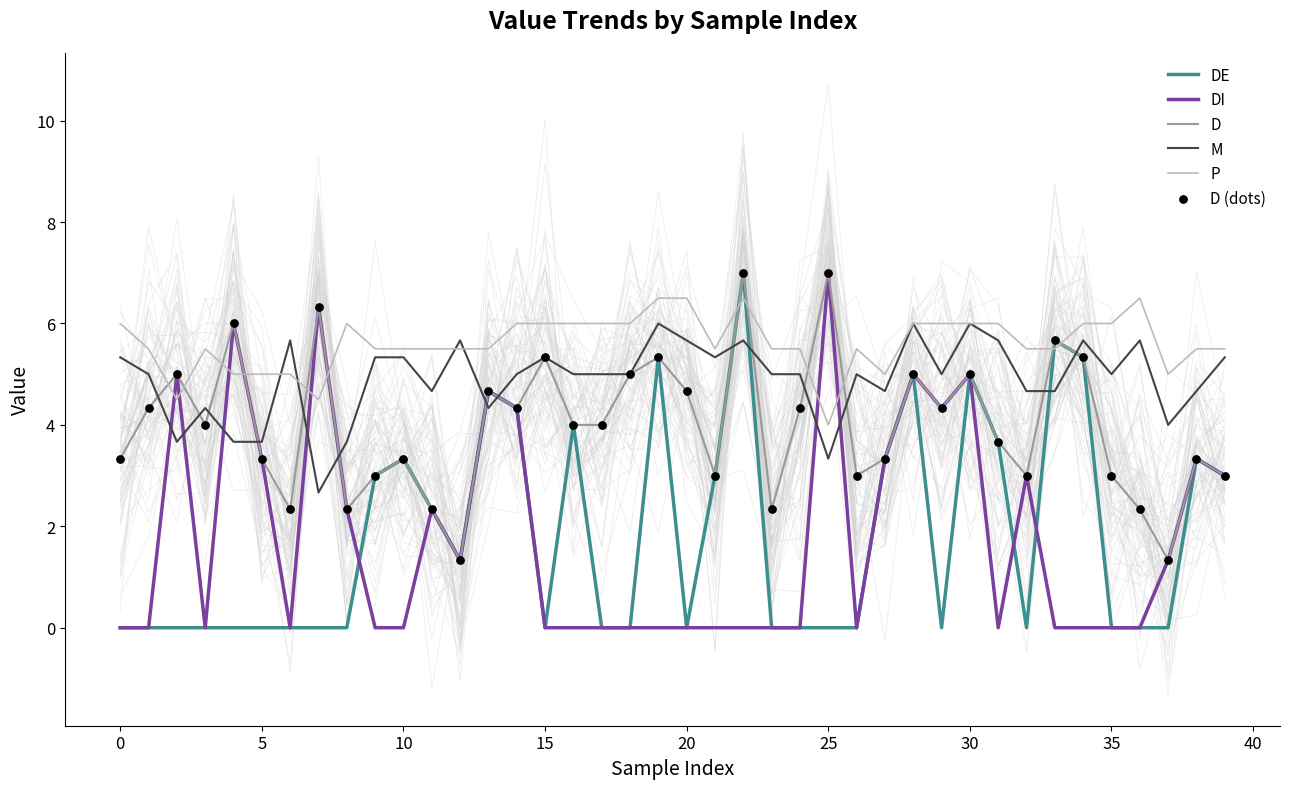

Which series reaches the minimum Y coordinate?

DE